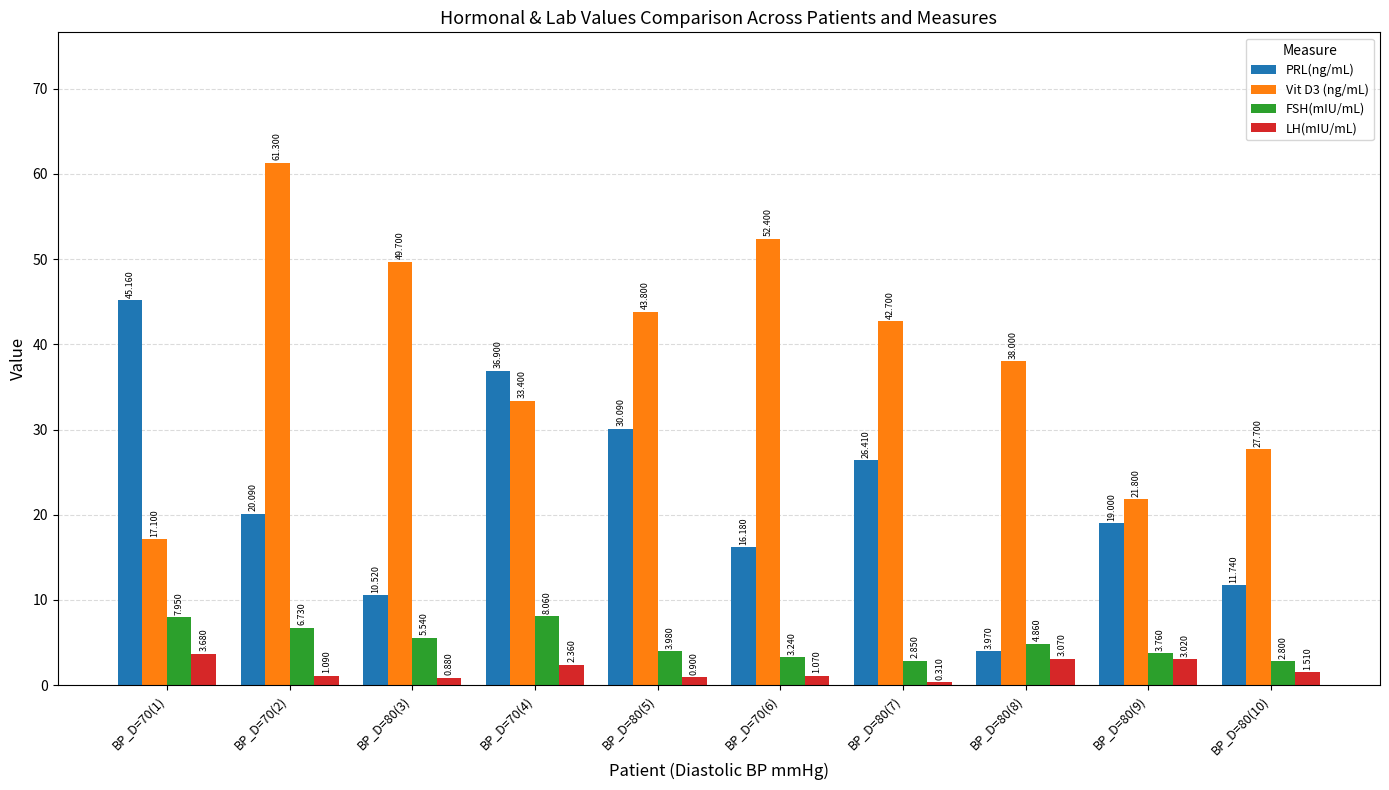

What are all the series names shown in the legend?

PRL(ng/mL), Vit D3 (ng/mL), FSH(mIU/mL), LH(mIU/mL)